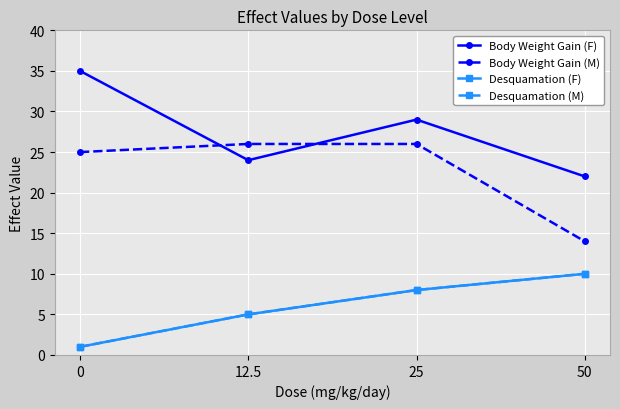

True or false: Body Weight Gain (M) has a value of 26 at 12.5.

True